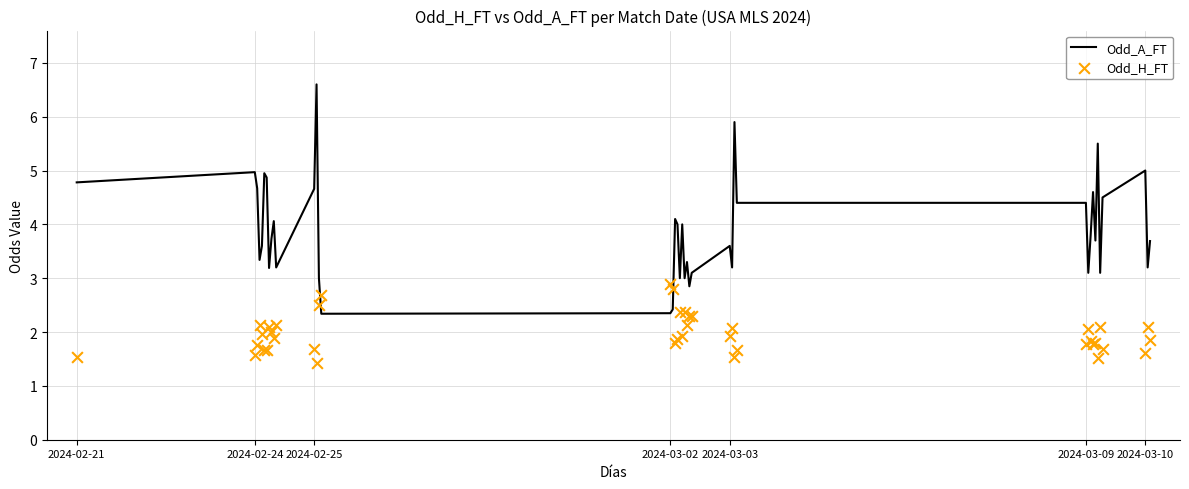

Which series has the largest total across all categories?

Odd_A_FT